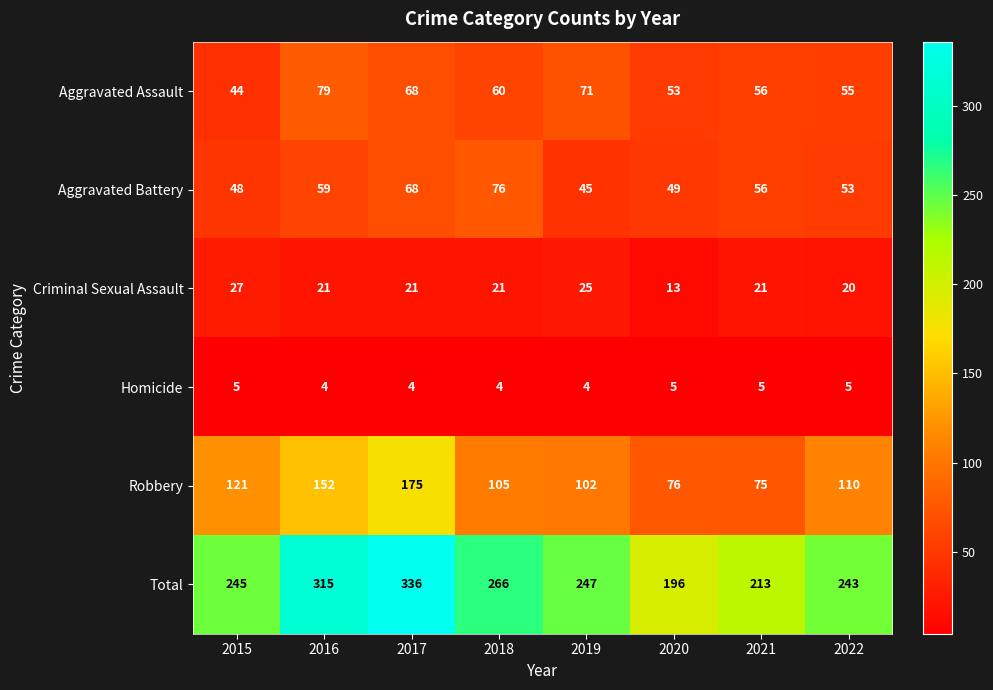

The Aggravated Assault series shows 93 at 2018. True or false?

False